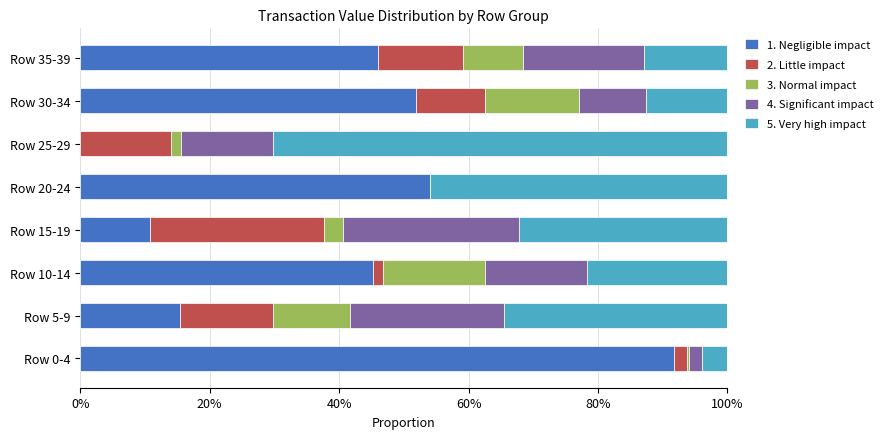

What is the maximum value for 1. Negligible impact?

91.7